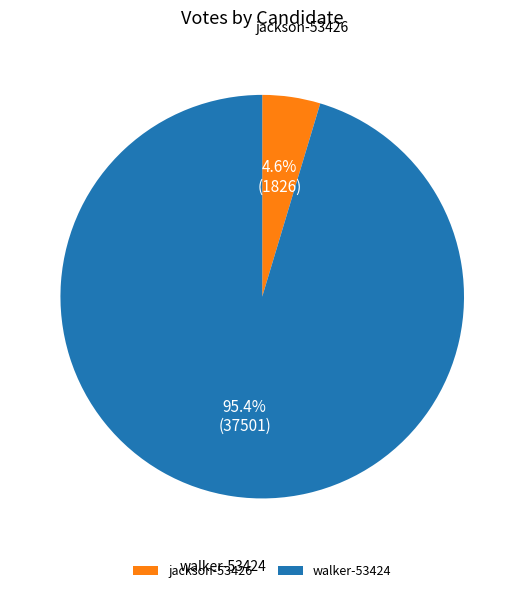

Does any single category account for the majority?

Yes